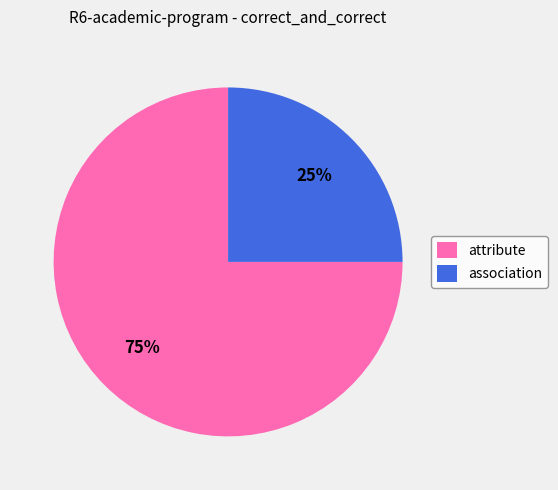

Between attribute and association, which is larger?

attribute